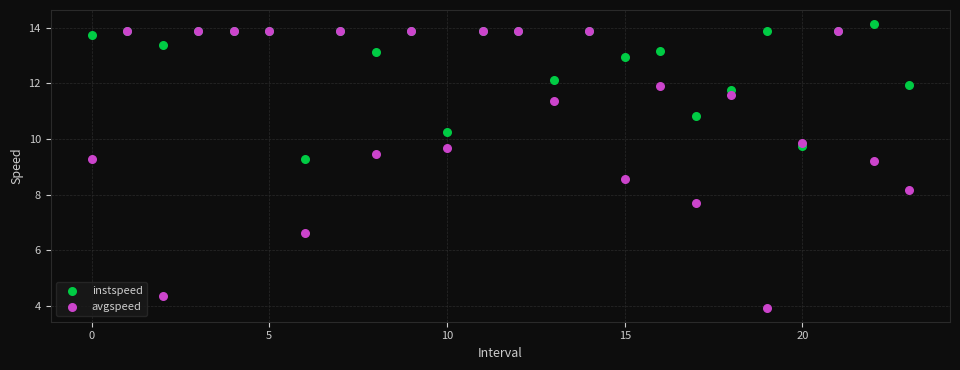

In the avgspeed series, what Y value is closest to 8?

8.2